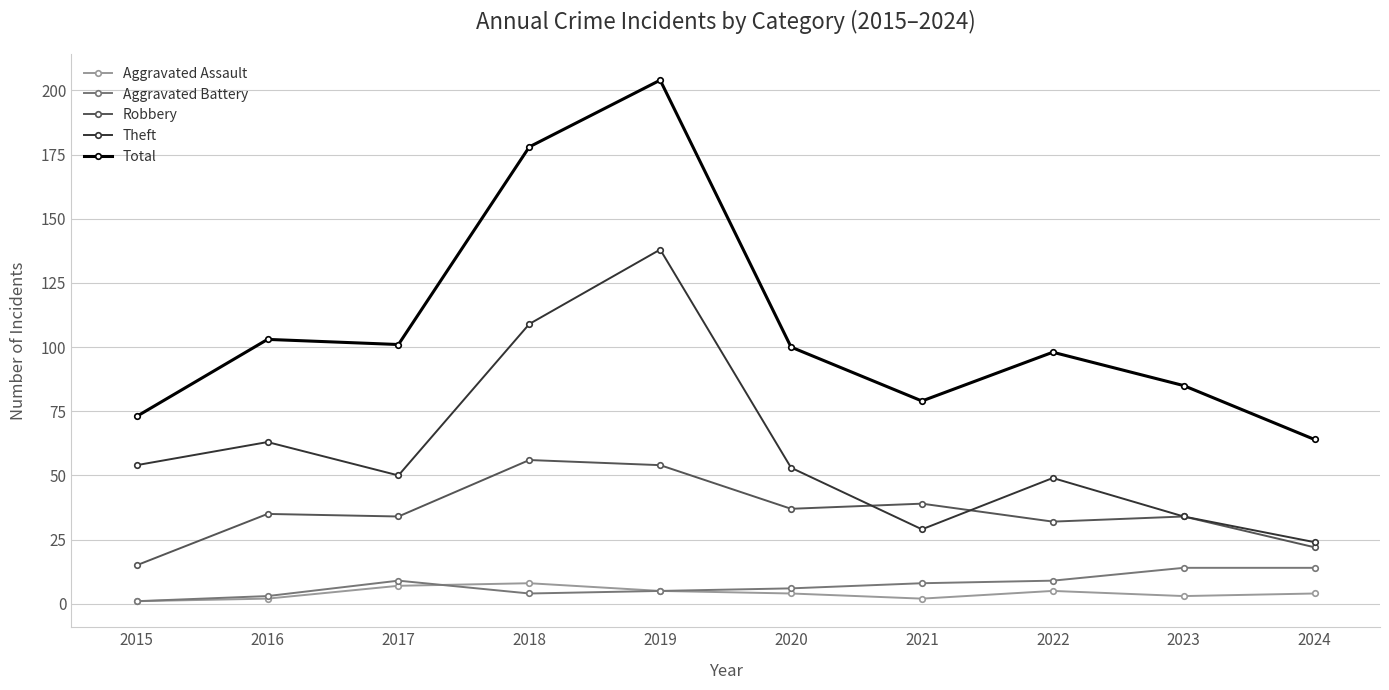

What is the minimum value for Total?

64